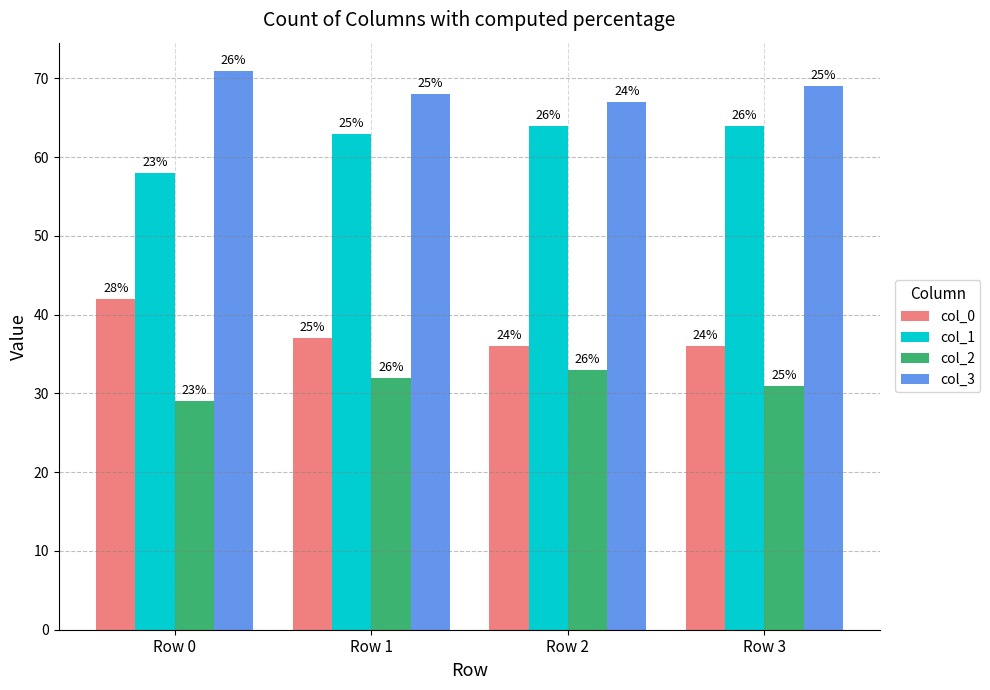

What are all the series names shown in the legend?

col_0, col_1, col_2, col_3